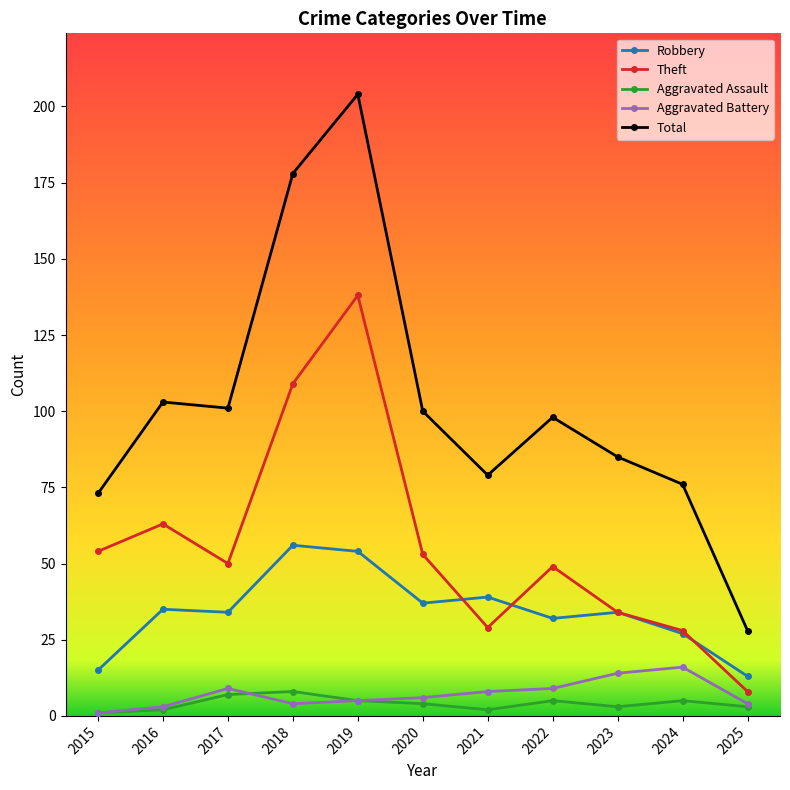

What is the greatest value displayed?

204